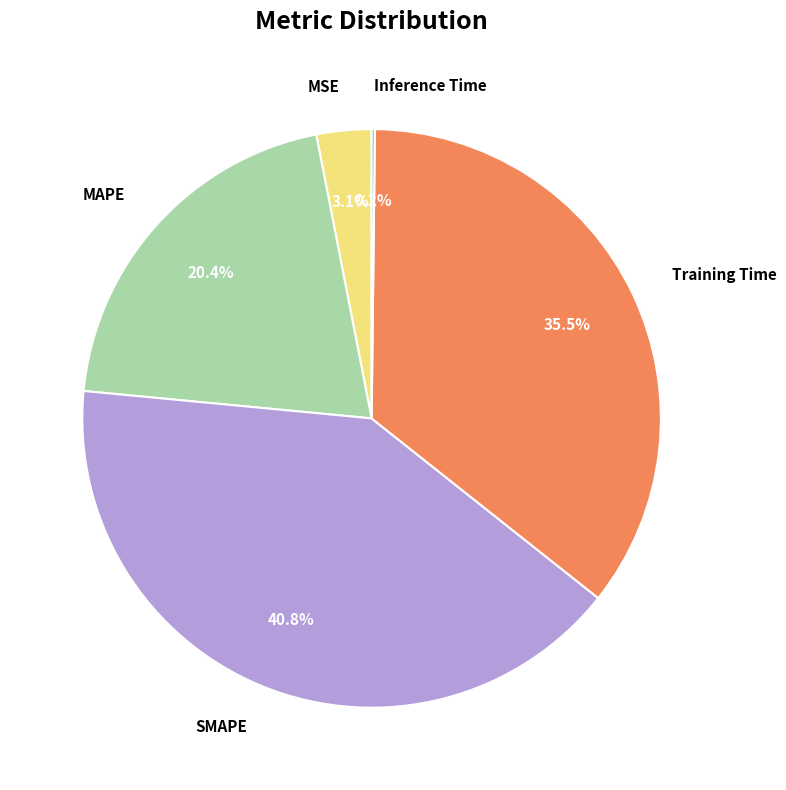

Which has a higher value, MAPE or Training Time?

Training Time